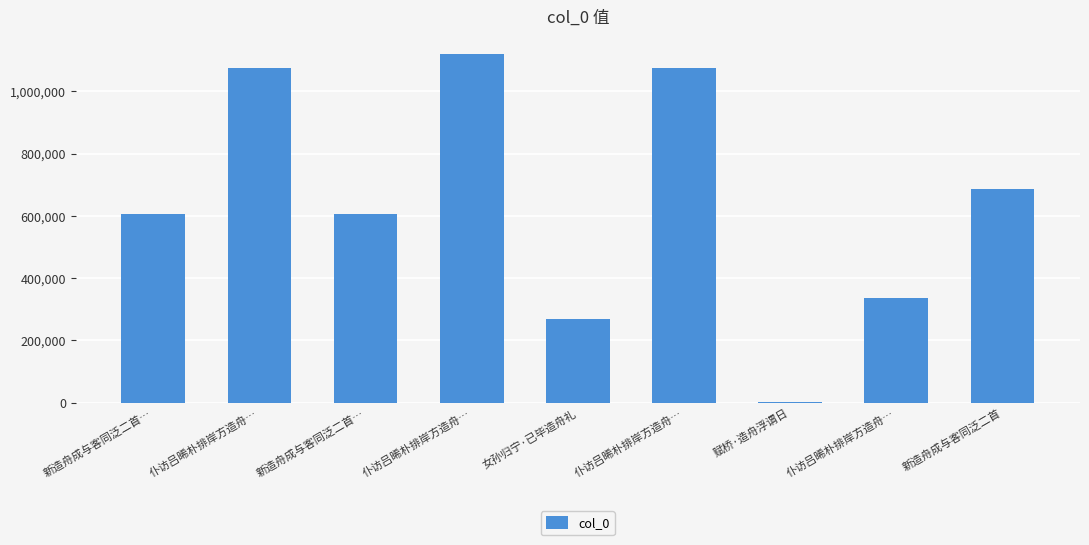

Read the value at 仆访吕晞朴排岸方造舟….

1120694